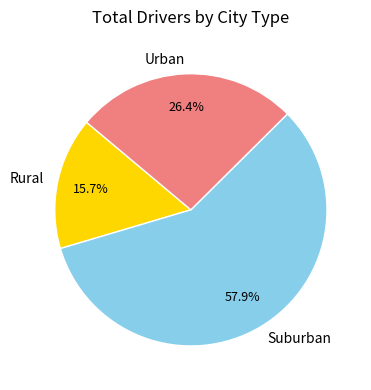

Count the number of slices in the pie.

3